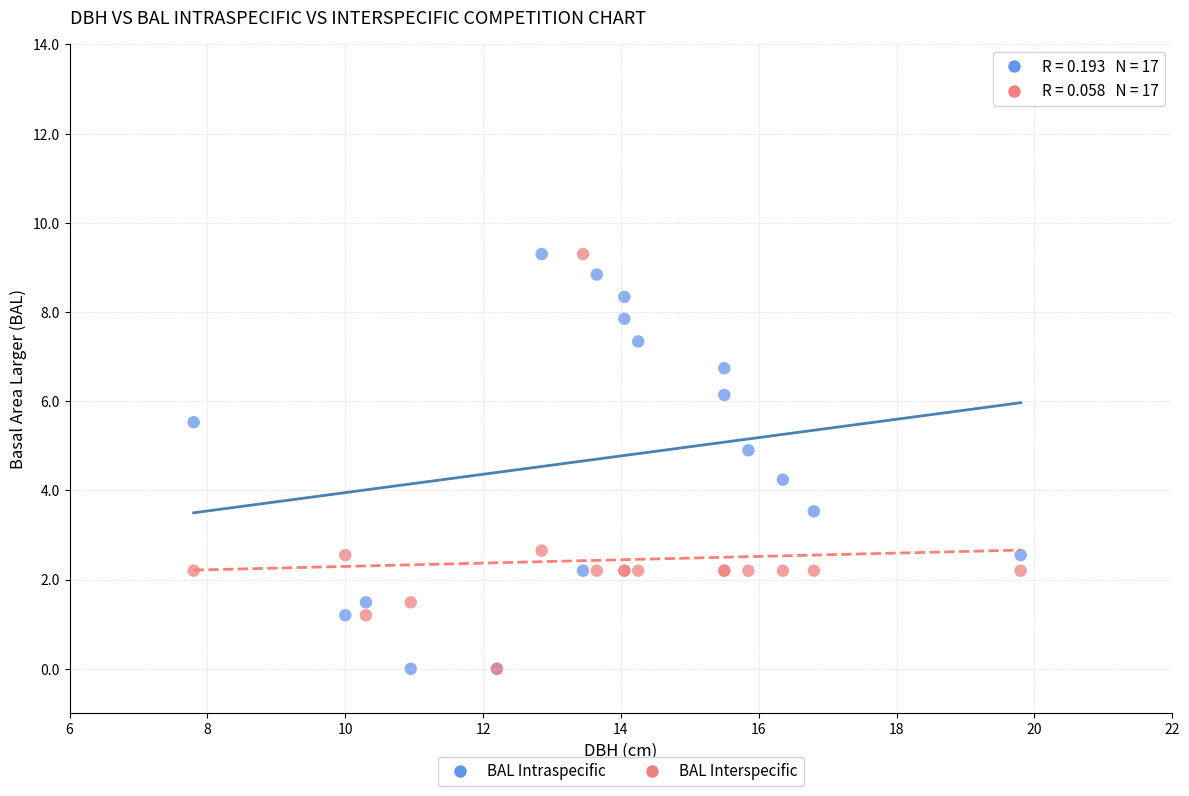

What are all the series names shown in the legend?

BAL Intraspecific, BAL Interspecific